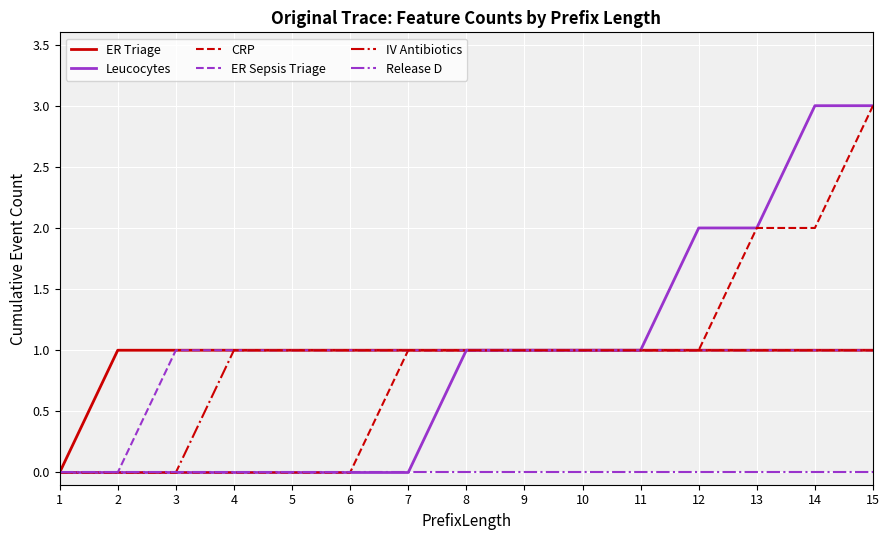

What is the spread (max minus min) of values at 14?

3